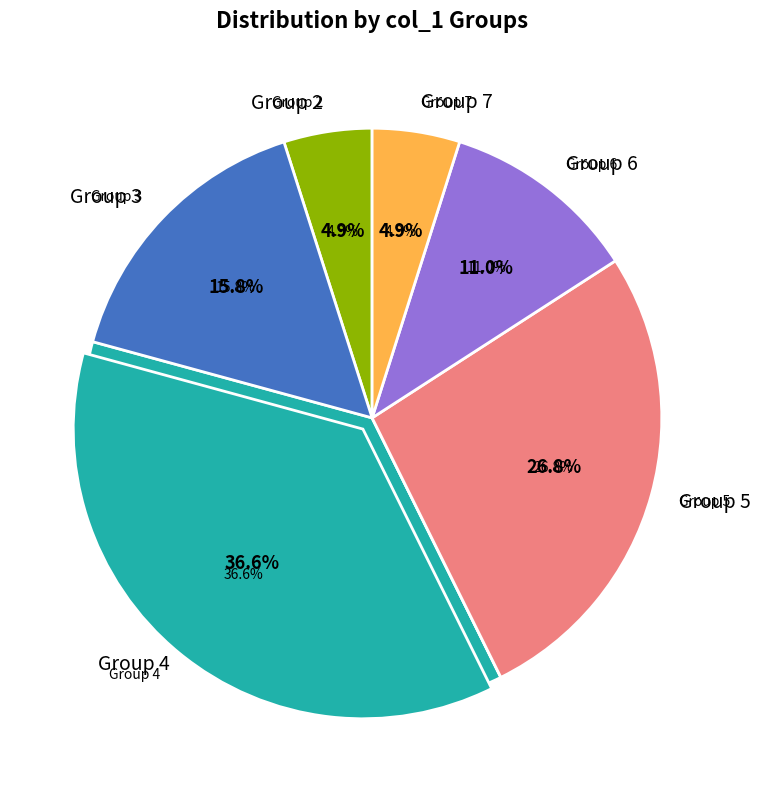

The 7 slice represents 5% of the pie. True or false?

True